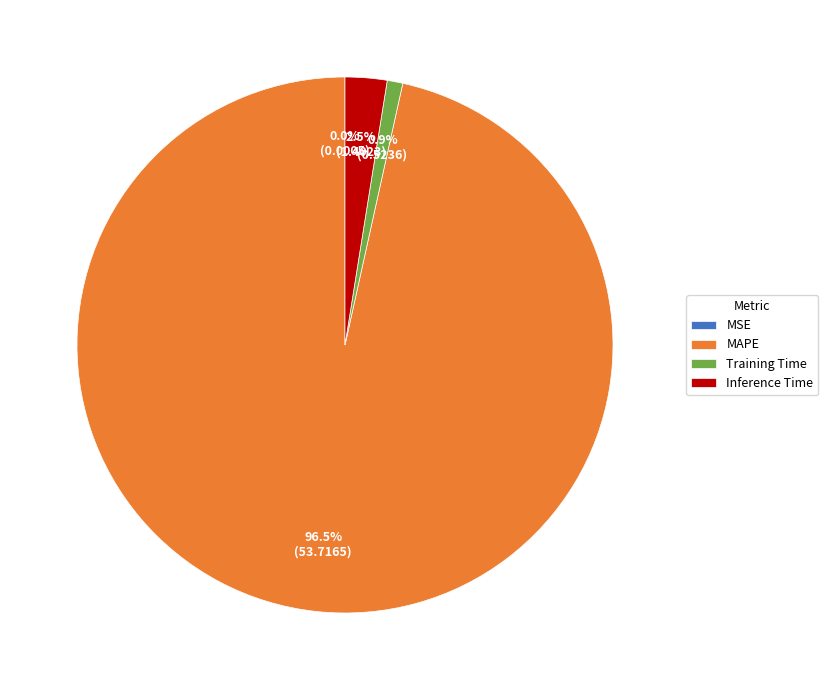

Is it true that Training Time is 1% of the pie?

True